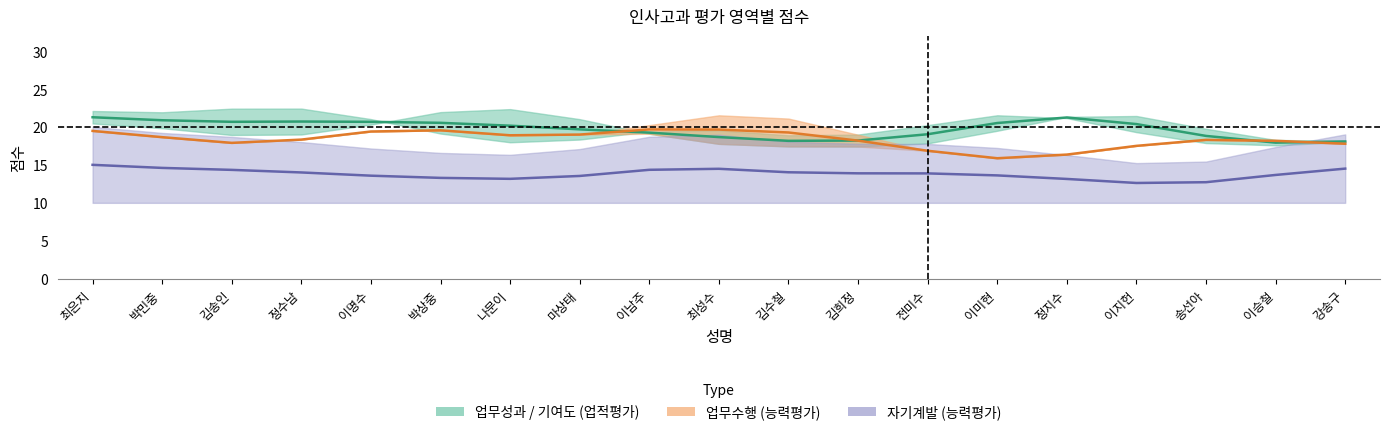

Between 김희정 and 이지헌, which is larger?

이지헌